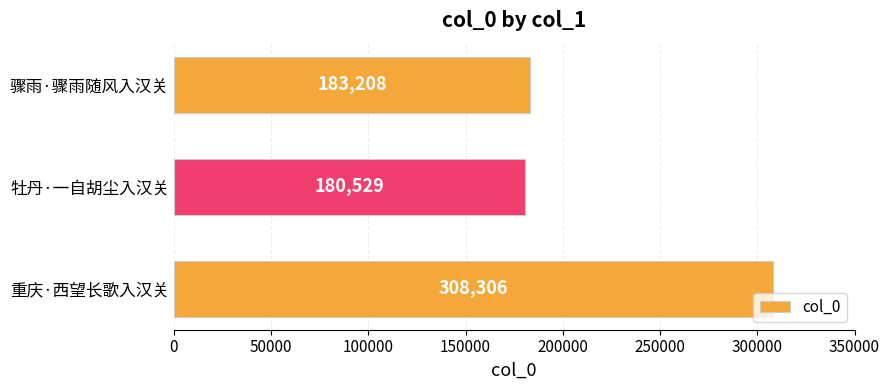

Reading bottom to top, transcribe all the data shown in this chart.

308306	180529	183208